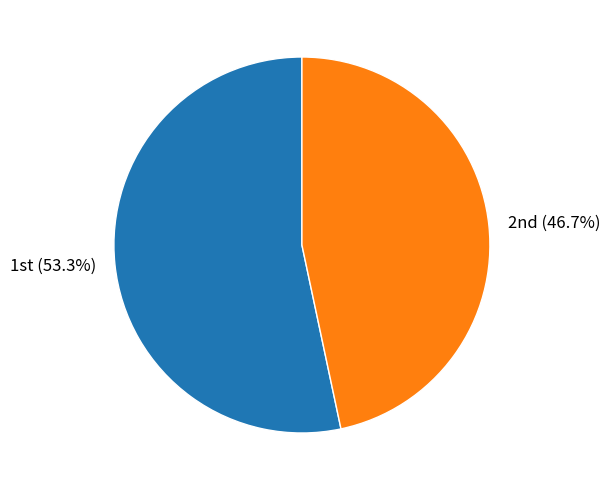

Which slice is the smallest?

2nd